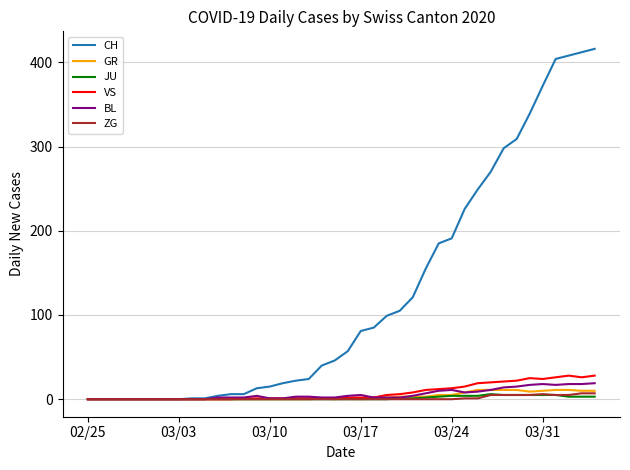

True or false: BL has more than 0 interior local peaks.

True